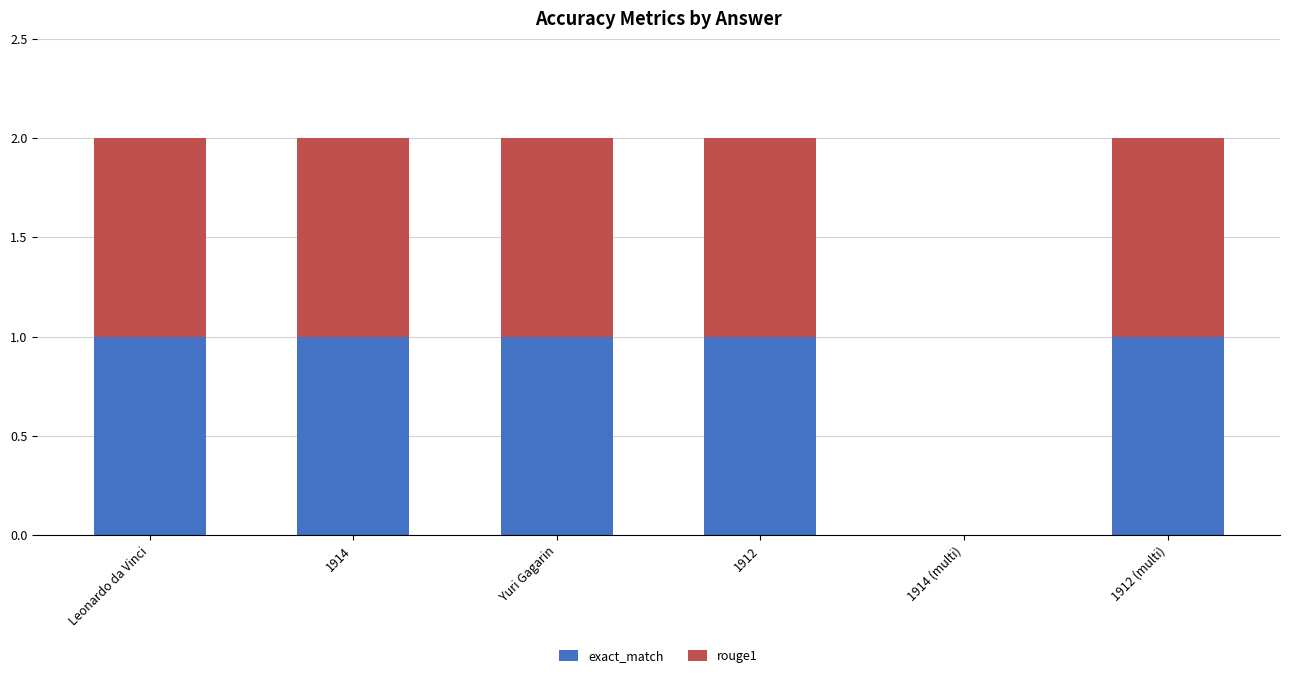

What is the sum of all exact_match values?

5